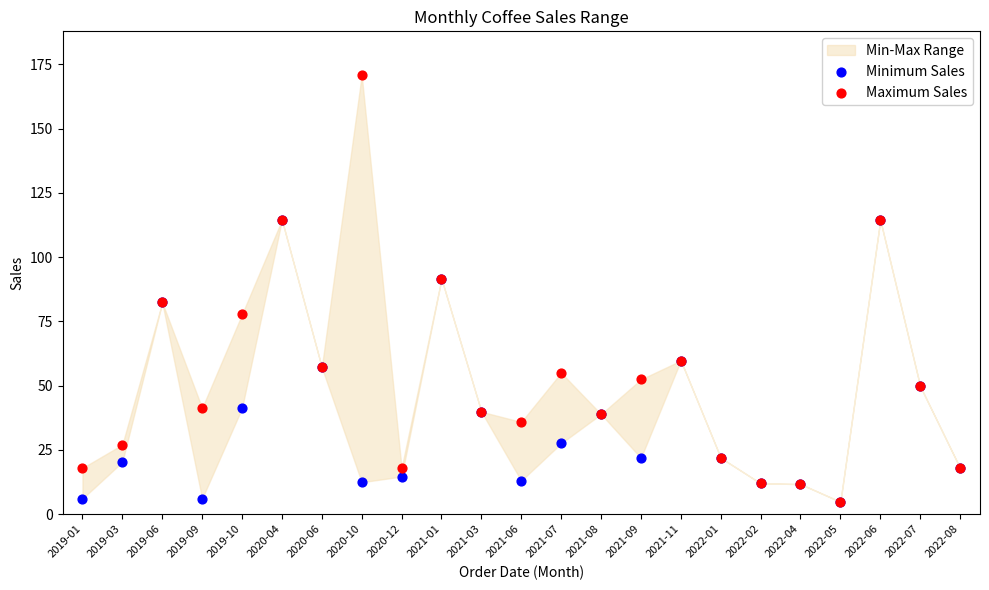

Which series has the widest spread of Y values?

Maximum Sales